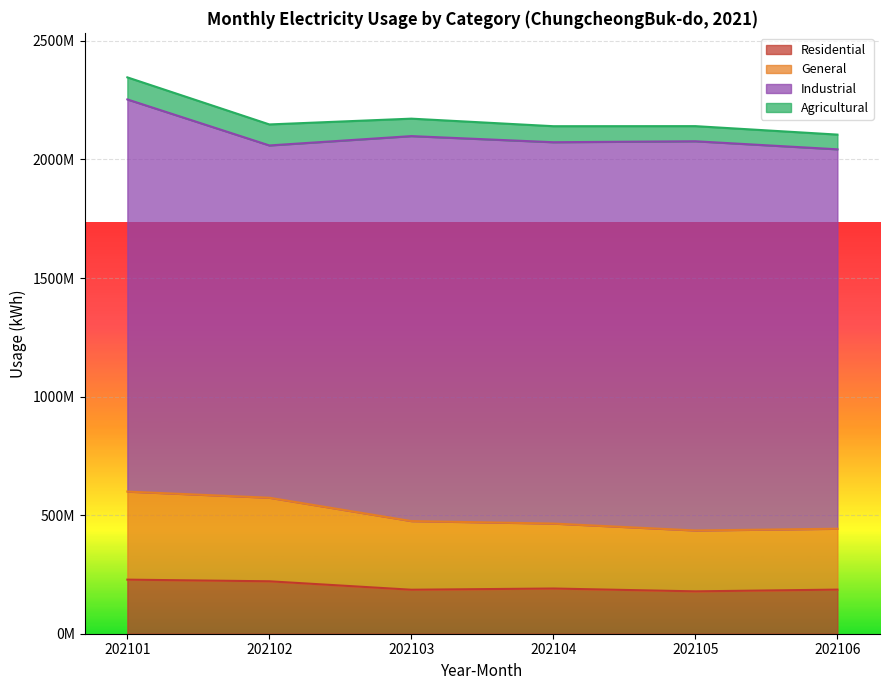

At which category does the chart reach its minimum across all series?

202105